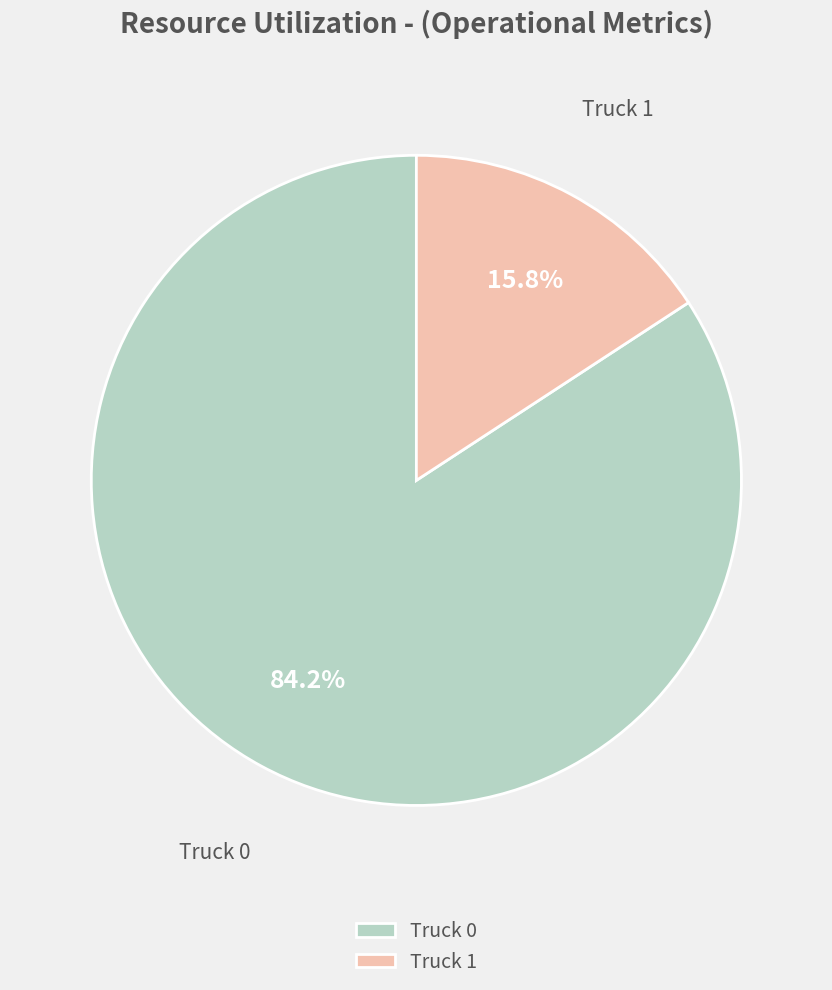

Which slice is the smallest?

Truck 1